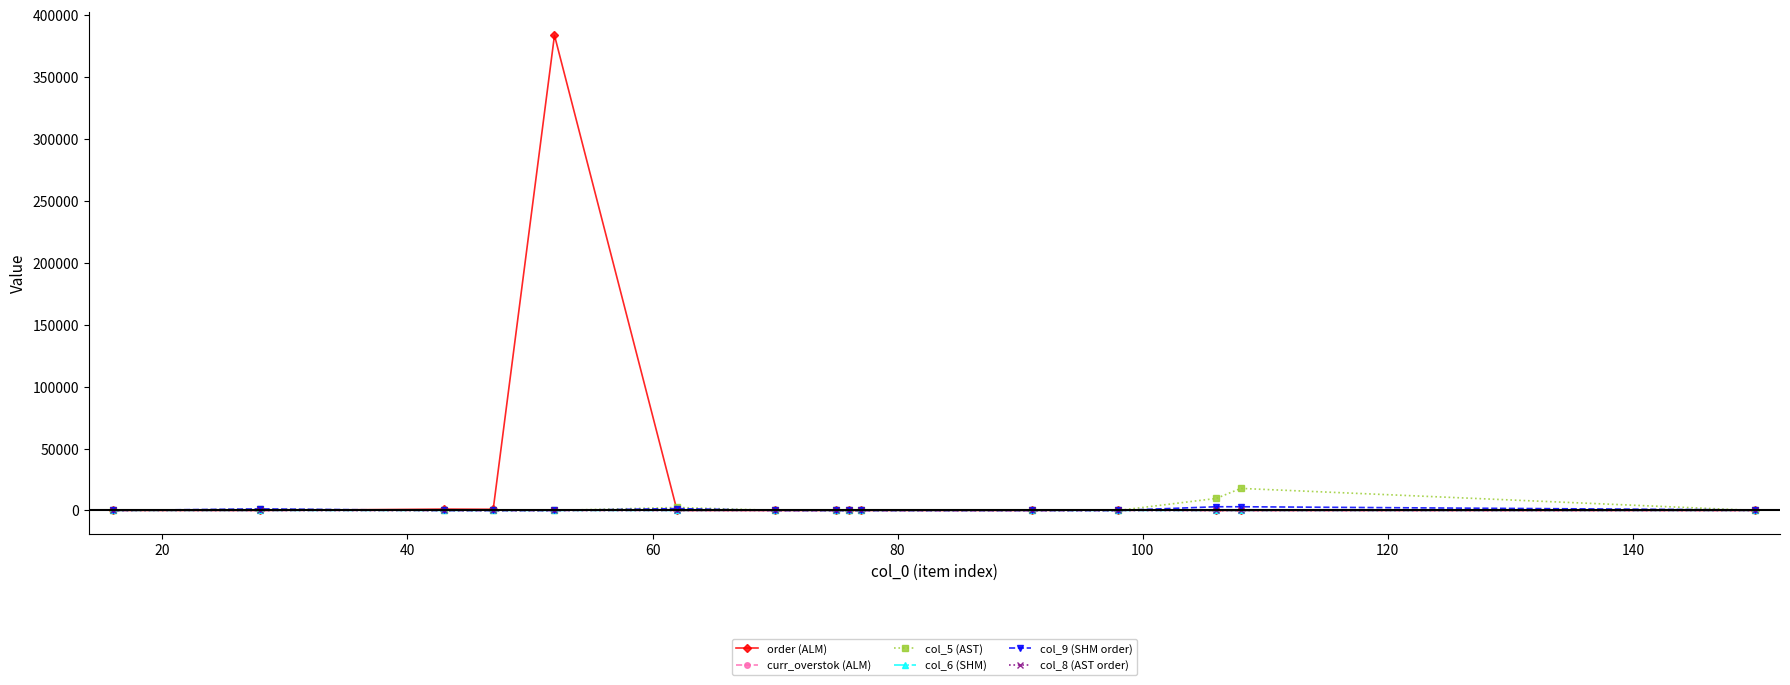

What is the maximum value for col_5 (AST)?

17800.0